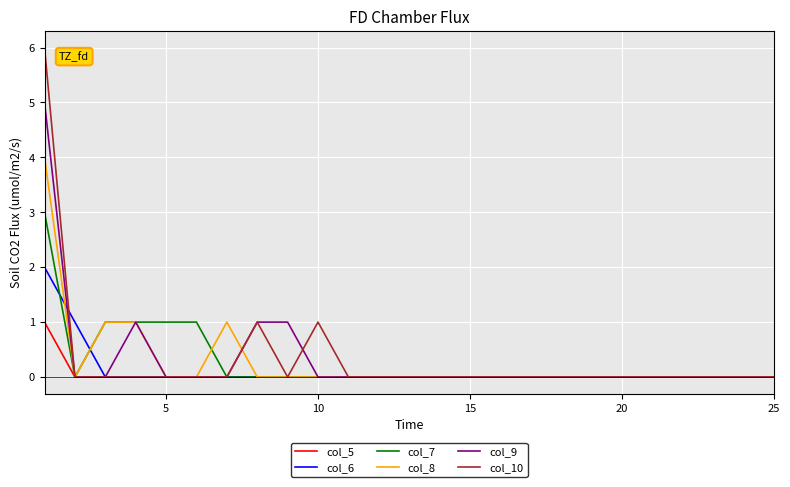

Does the chart have visible grid lines?

Yes